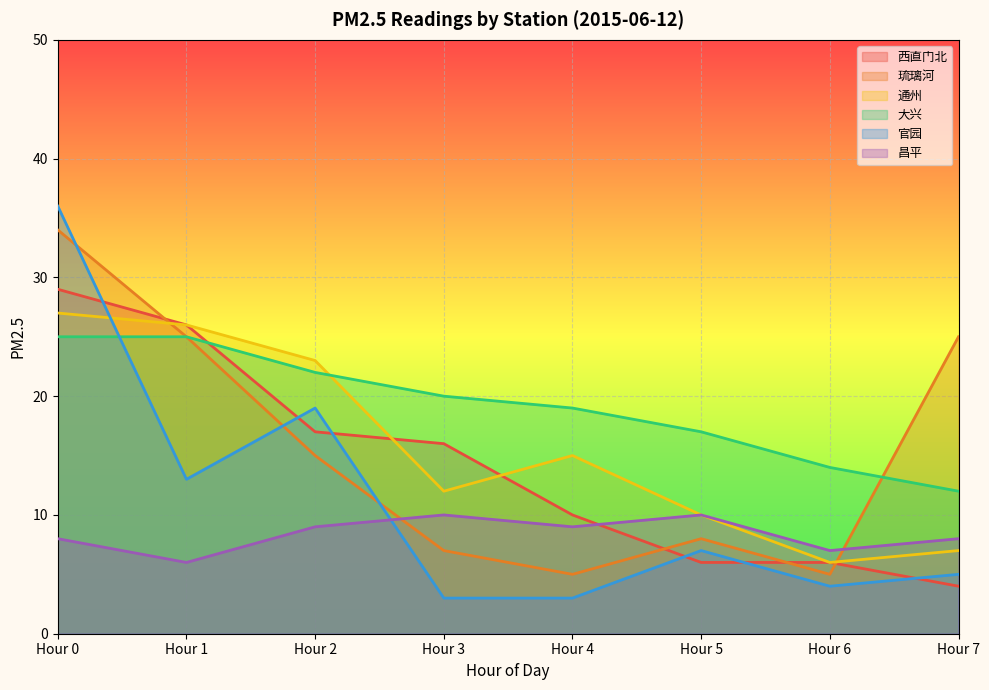

Which has a higher value, Hour 7 or Hour 0?

Hour 0